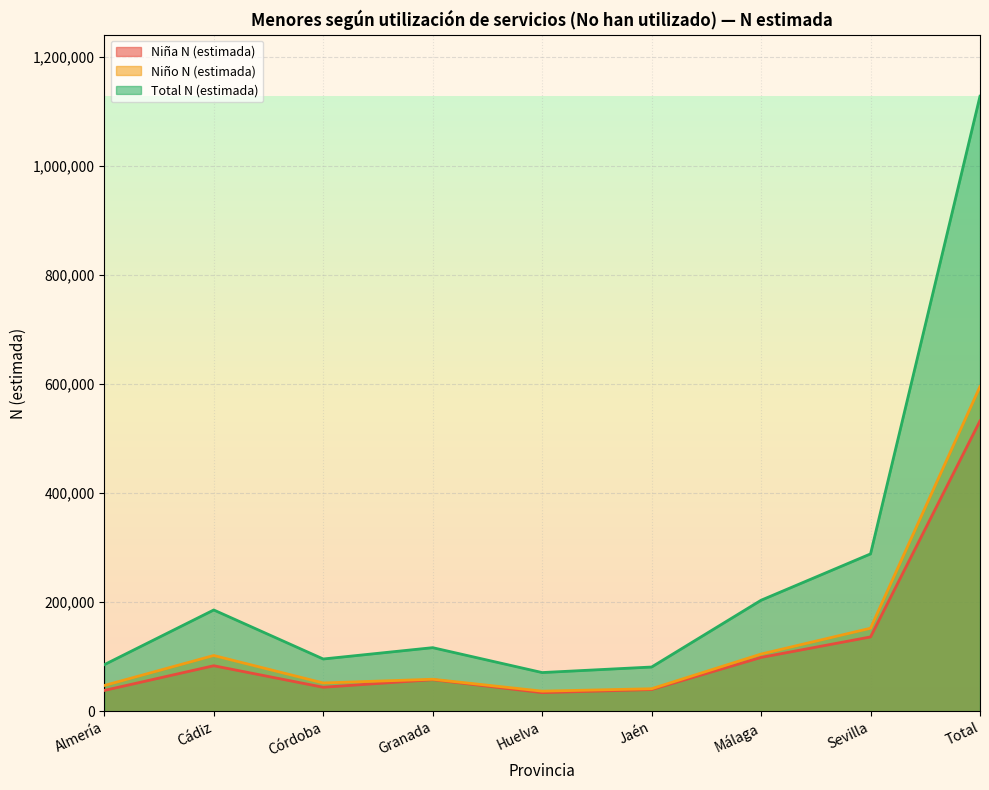

Where is the first local minimum for Niño N (estimada)?

Córdoba